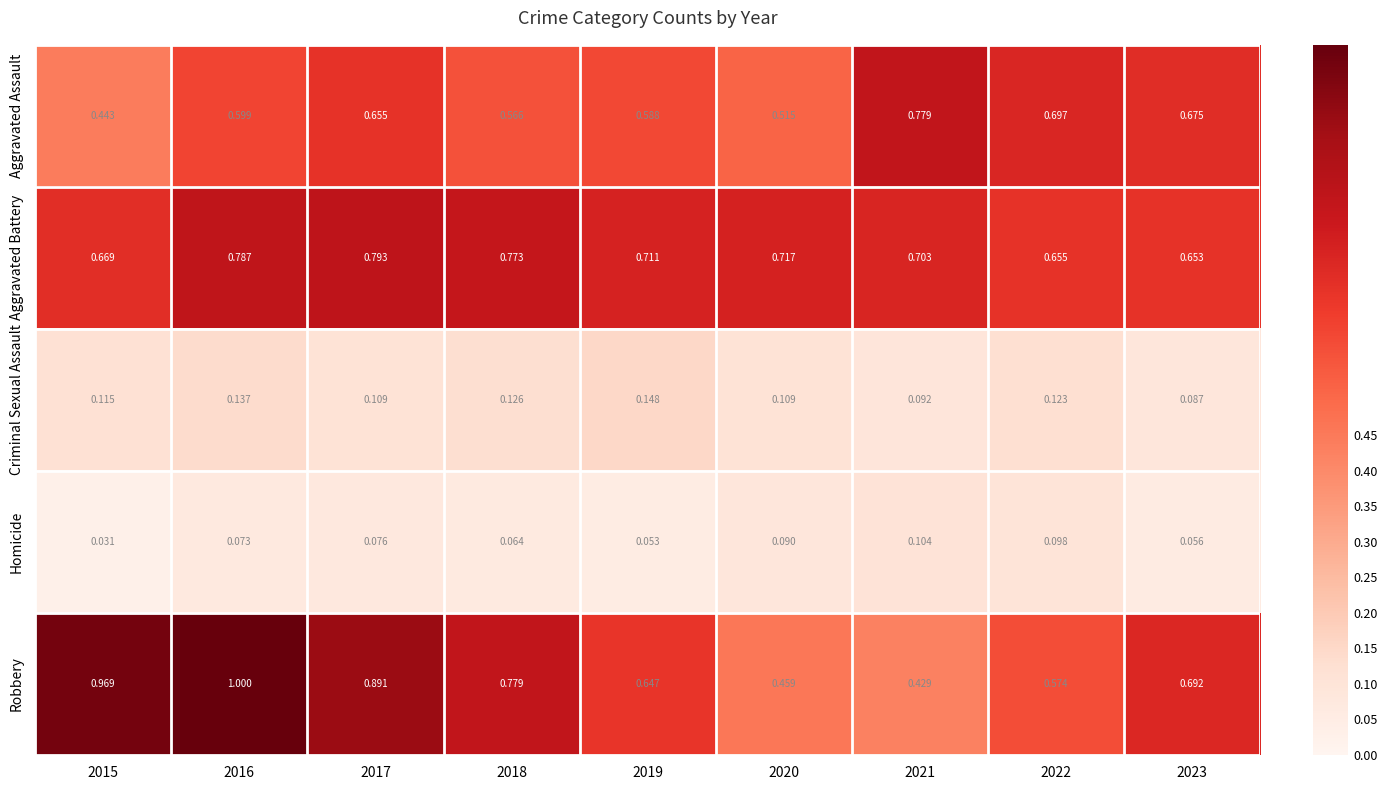

Which series has the largest total across all categories?

Aggravated Battery